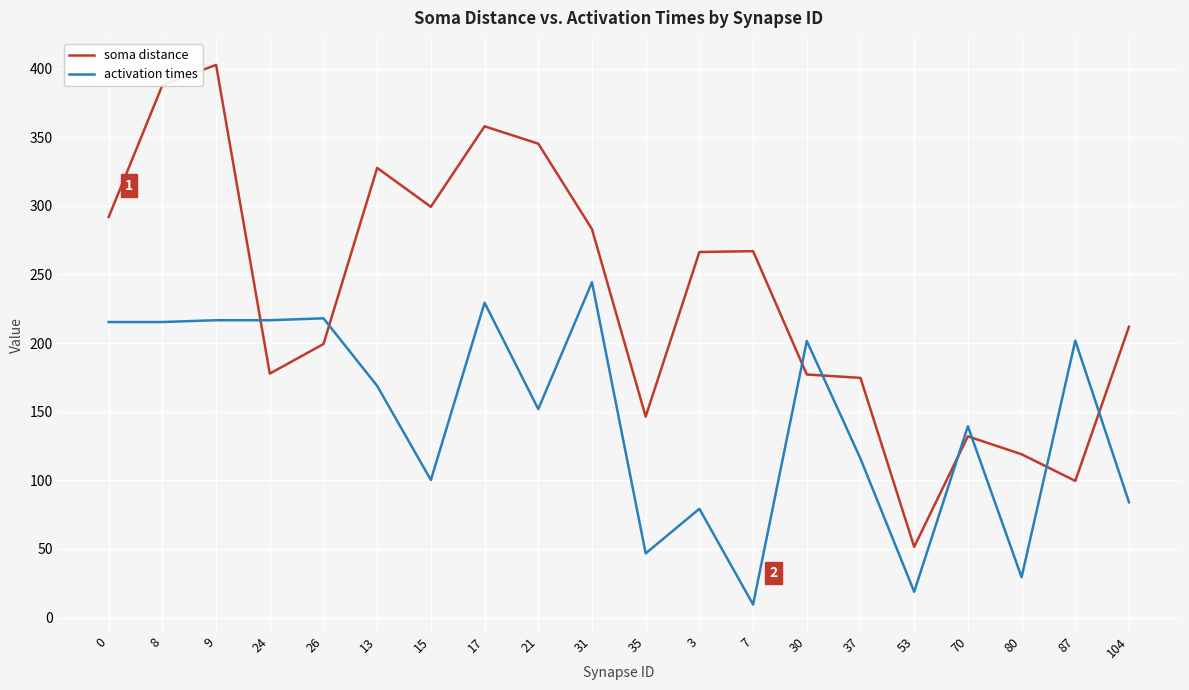

Where is the first local minimum for soma distance?

24